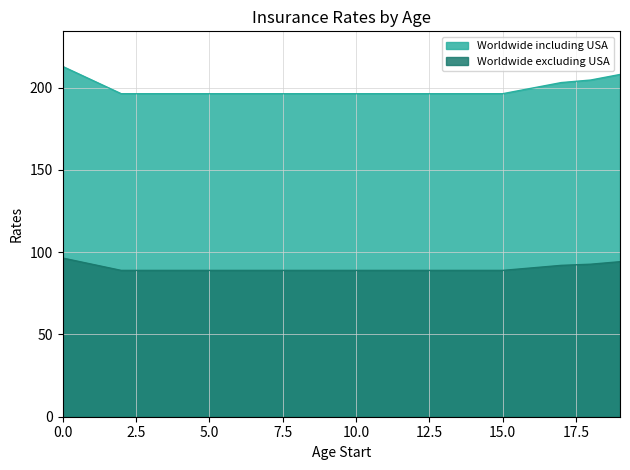

Reading right to left, what are all the values shown in this chart?

Worldwide including USA: 208.0	204.7	203.1	199.7	196.4	196.4	196.4	196.4	196.4	196.4	196.4	196.4	196.4	196.4	196.4	196.4	196.4	196.4	204.7	213.0
Worldwide excluding USA: 94.2	92.7	92.0	90.5	88.9	88.9	88.9	88.9	88.9	88.9	88.9	88.9	88.9	88.9	88.9	88.9	88.9	88.9	92.7	96.5